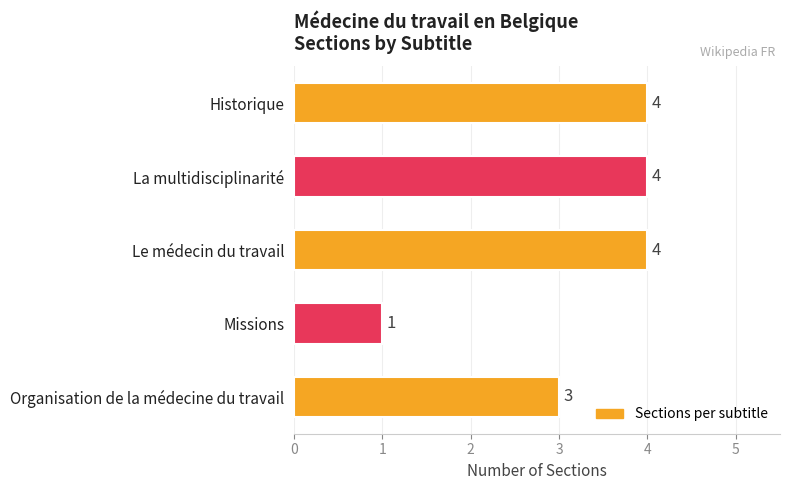

Reading bottom to top, transcribe all the data shown in this chart.

Organisation de la médecine du travail=3	Missions=1	Le médecin du travail=4	La multidisciplinarité=4	Historique=4